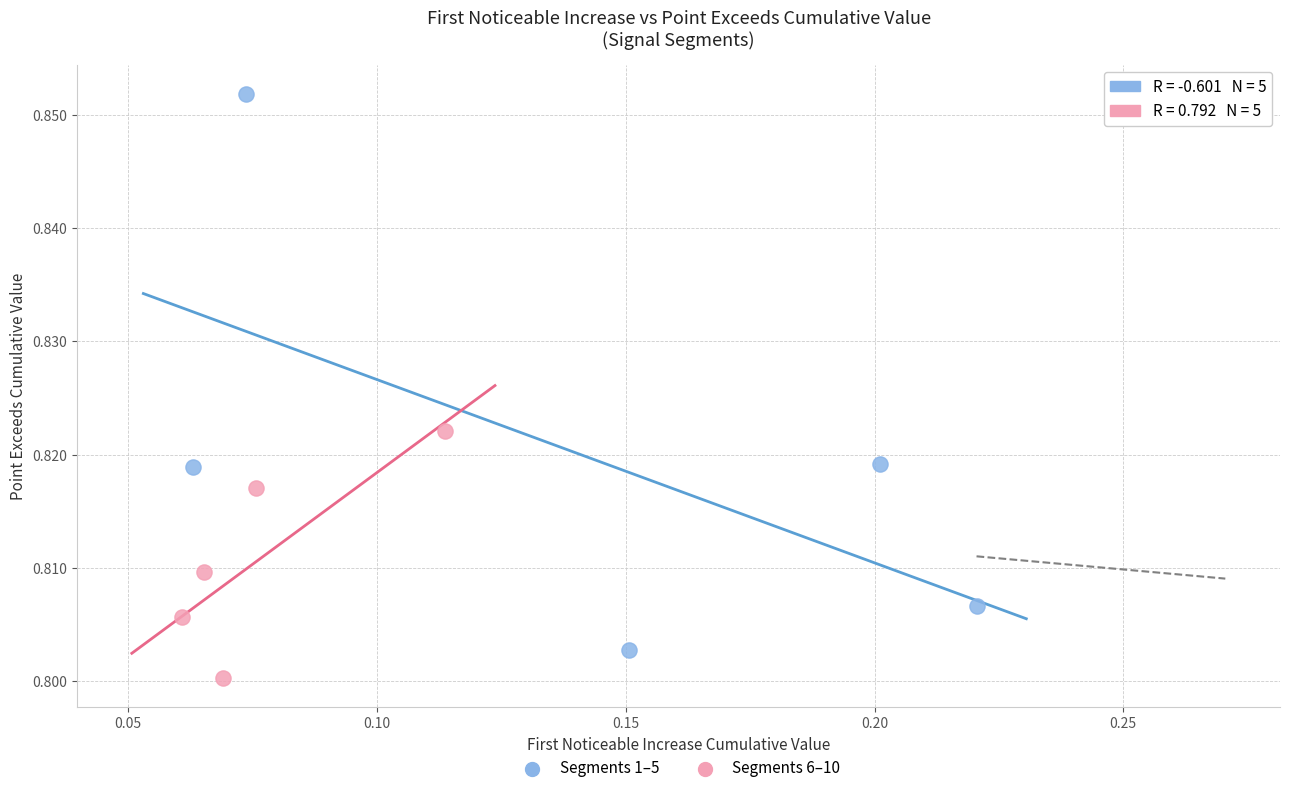

Which series reaches the minimum Y coordinate?

Segments 6–10